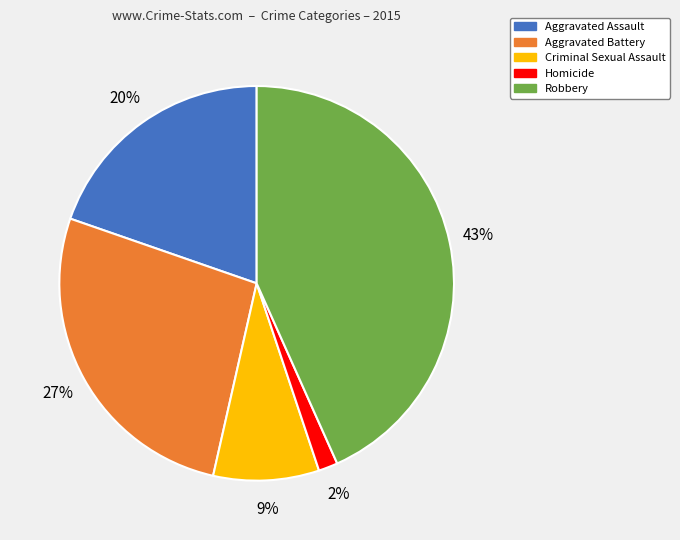

Which slice is the largest?

Robbery